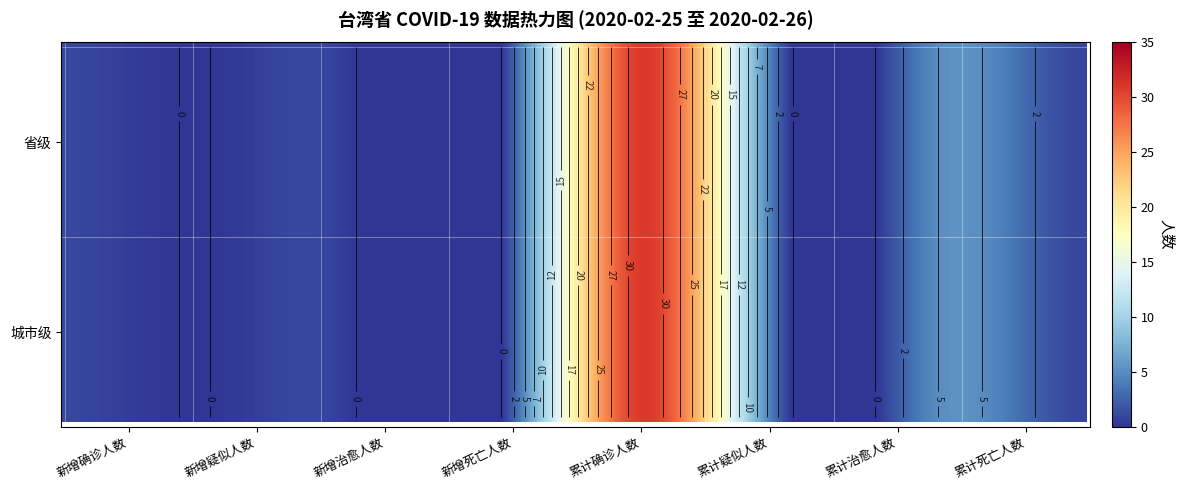

Which series has the largest total across all categories?

省级